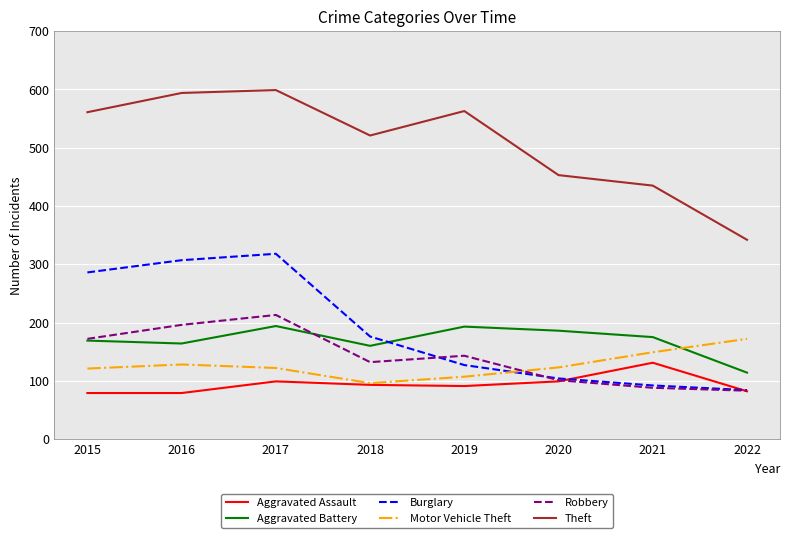

What is the lowest value of the Aggravated Assault series?

79